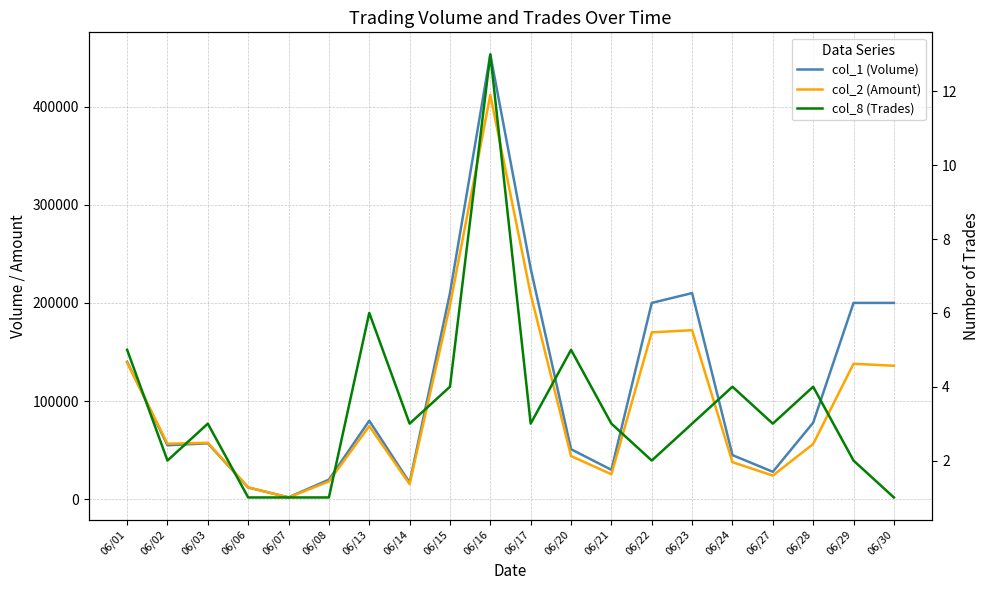

The value of col_1 (Volume) at 06/03 is 88847. True or false?

False